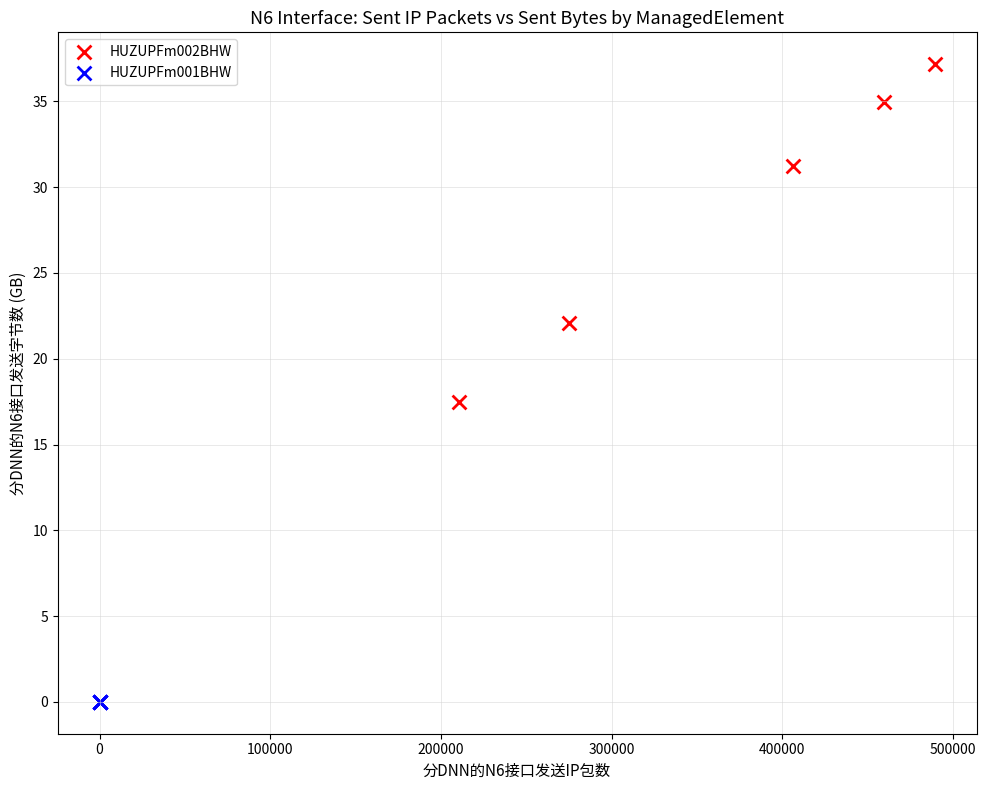

Which series reaches the maximum Y coordinate?

HUZUPFm002BHW